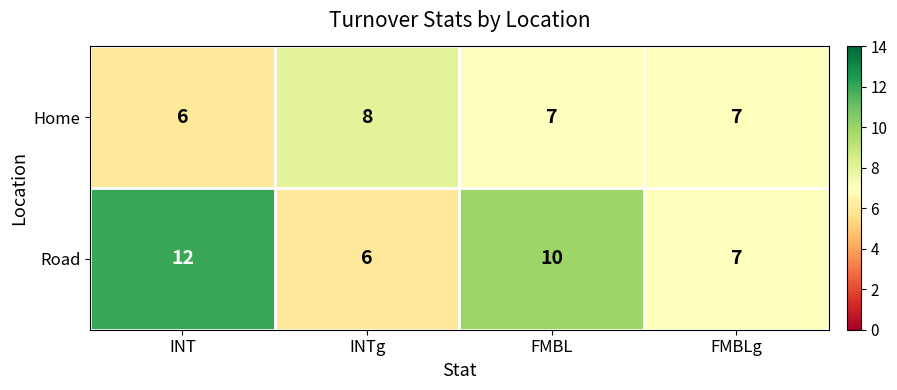

What is the average value of the Road series?

9